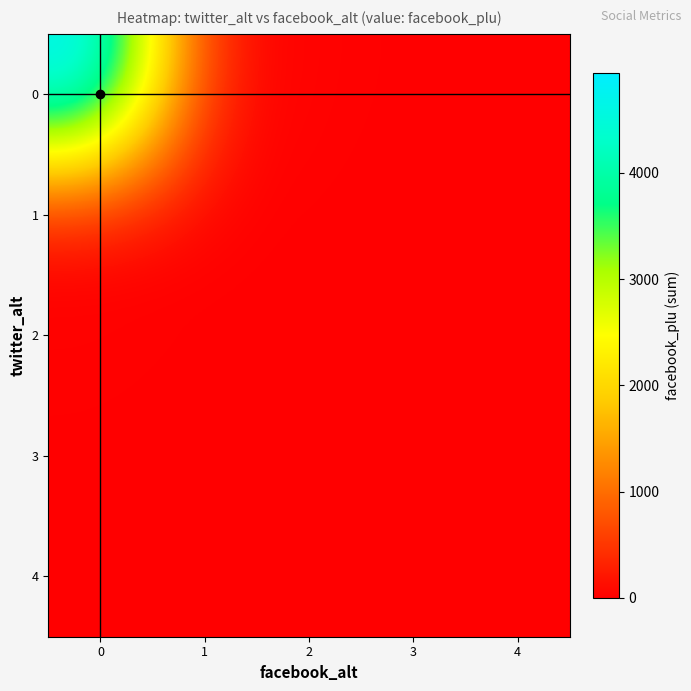

Rank the series at 4 from lowest to highest value.

1, 2, 3, 4, 0